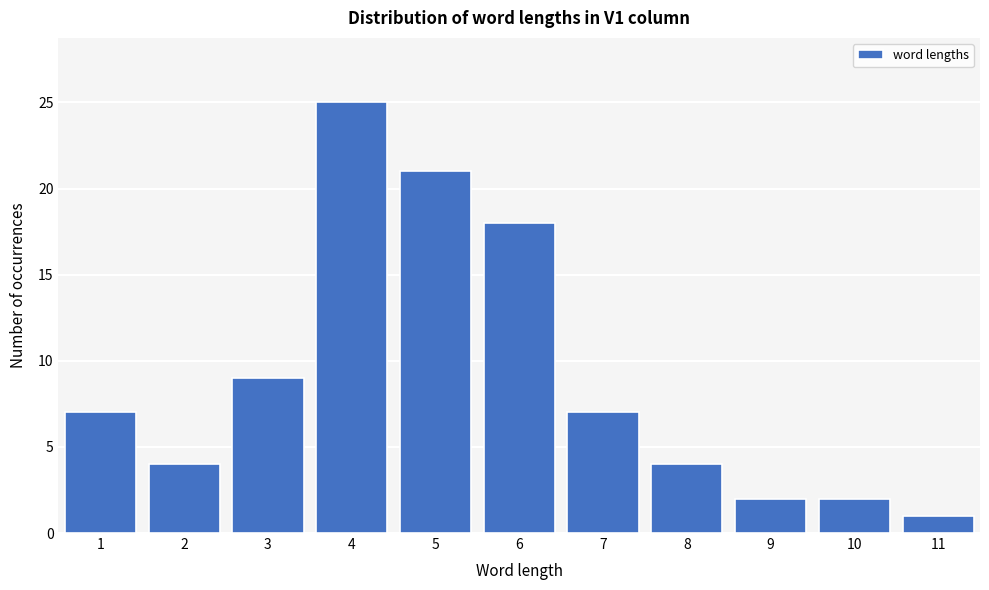

Reading left to right, list all the values displayed in this chart.

1=7	2=4	3=9	4=25	5=21	6=18	7=7	8=4	9=2	10=2	11=1